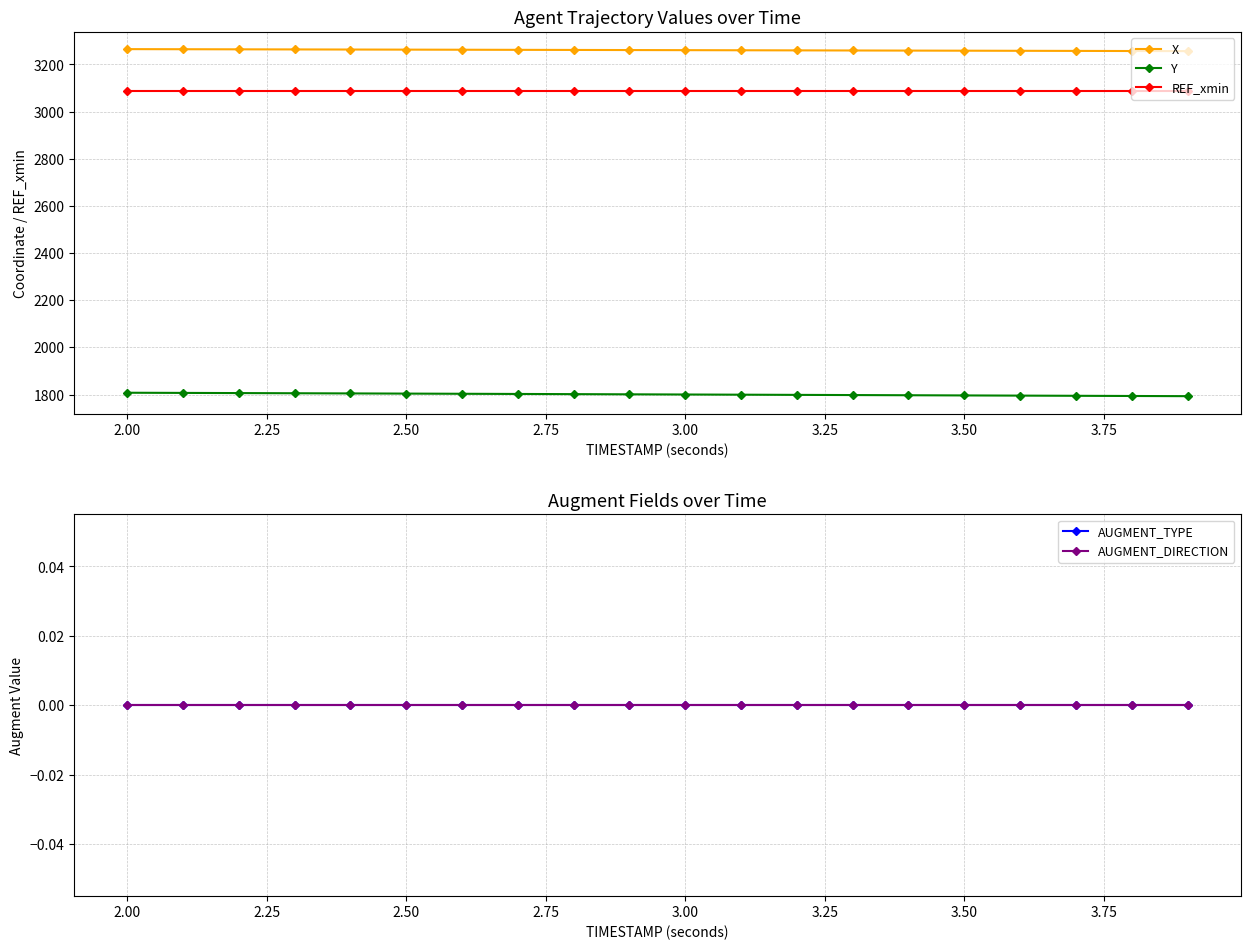

Is it true that REF_xmin equals 1134.7 at 2.50?

False